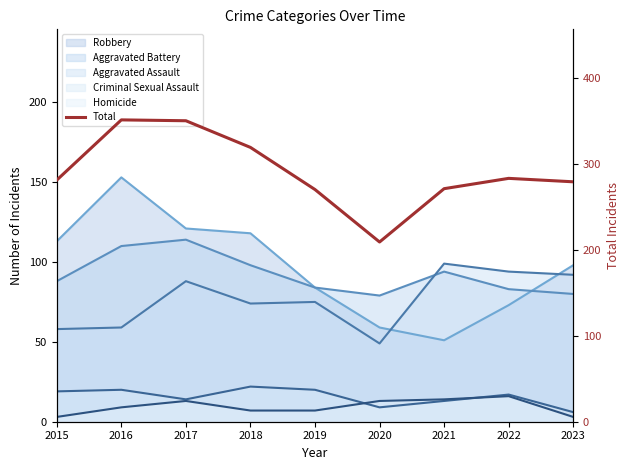

How many interior local peaks (higher than both neighbors) does the data have?

2